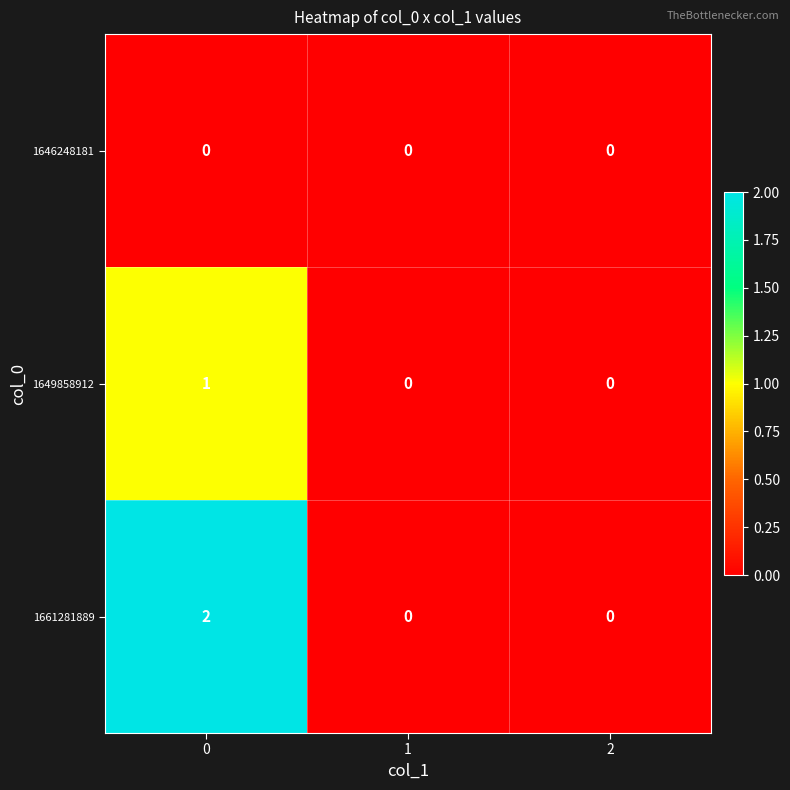

Which series has the largest total across all categories?

1661281889